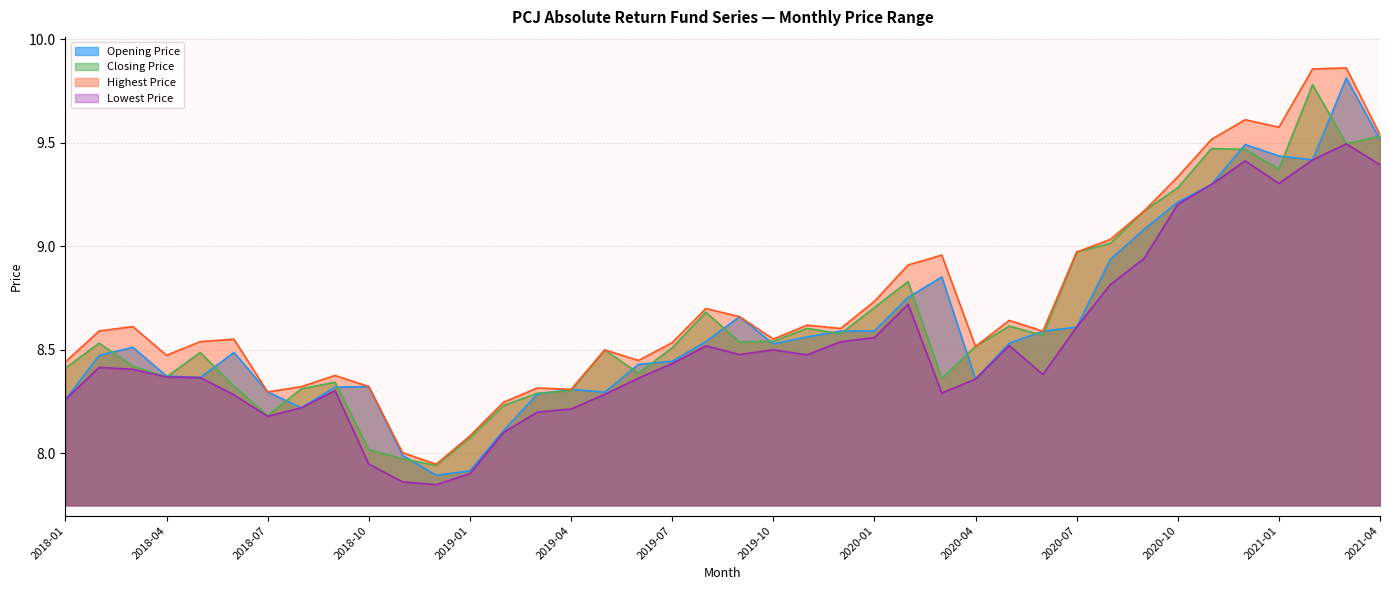

Reading right to left, what are all the values shown in this chart?

Opening Price: 9.5	9.8	9.4	9.4	9.5	9.3	9.2	9.1	8.9	8.6	8.6	8.5	8.4	8.9	8.8	8.6	8.6	8.6	8.5	8.7	8.5	8.4	8.4	8.3	8.3	8.3	8.1	7.9	7.9	8.0	8.3	8.3	8.2	8.3	8.5	8.4	8.4	8.5	8.5	8.3
Closing Price: 9.5	9.5	9.8	9.4	9.5	9.5	9.3	9.2	9.0	9.0	8.6	8.6	8.5	8.4	8.8	8.7	8.6	8.6	8.5	8.5	8.7	8.5	8.4	8.5	8.3	8.3	8.2	8.1	7.9	8.0	8.0	8.3	8.3	8.2	8.3	8.5	8.4	8.4	8.5	8.4
Highest Price: 9.5	9.9	9.9	9.6	9.6	9.5	9.3	9.2	9.0	9.0	8.6	8.6	8.5	9.0	8.9	8.7	8.6	8.6	8.6	8.7	8.7	8.5	8.4	8.5	8.3	8.3	8.2	8.1	7.9	8.0	8.3	8.4	8.3	8.3	8.6	8.5	8.5	8.6	8.6	8.4
Lowest Price: 9.4	9.5	9.4	9.3	9.4	9.3	9.2	8.9	8.8	8.6	8.4	8.5	8.4	8.3	8.7	8.6	8.5	8.5	8.5	8.5	8.5	8.4	8.4	8.3	8.2	8.2	8.1	7.9	7.8	7.9	7.9	8.3	8.2	8.2	8.3	8.4	8.4	8.4	8.4	8.3